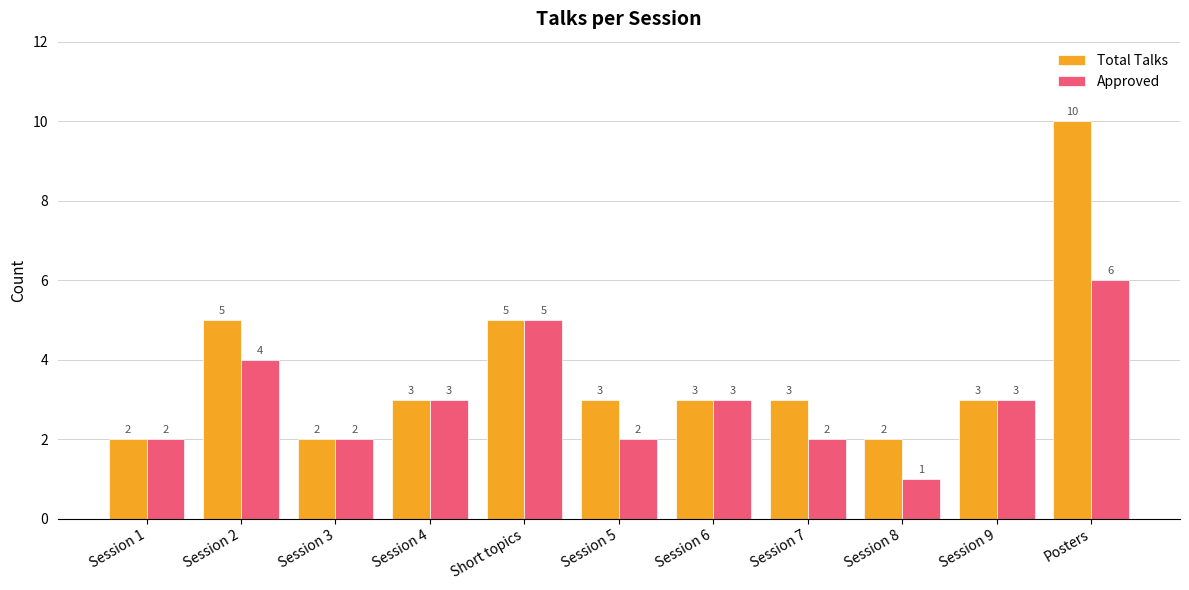

Are the bars grouped side by side (vs. stacked)?

Yes